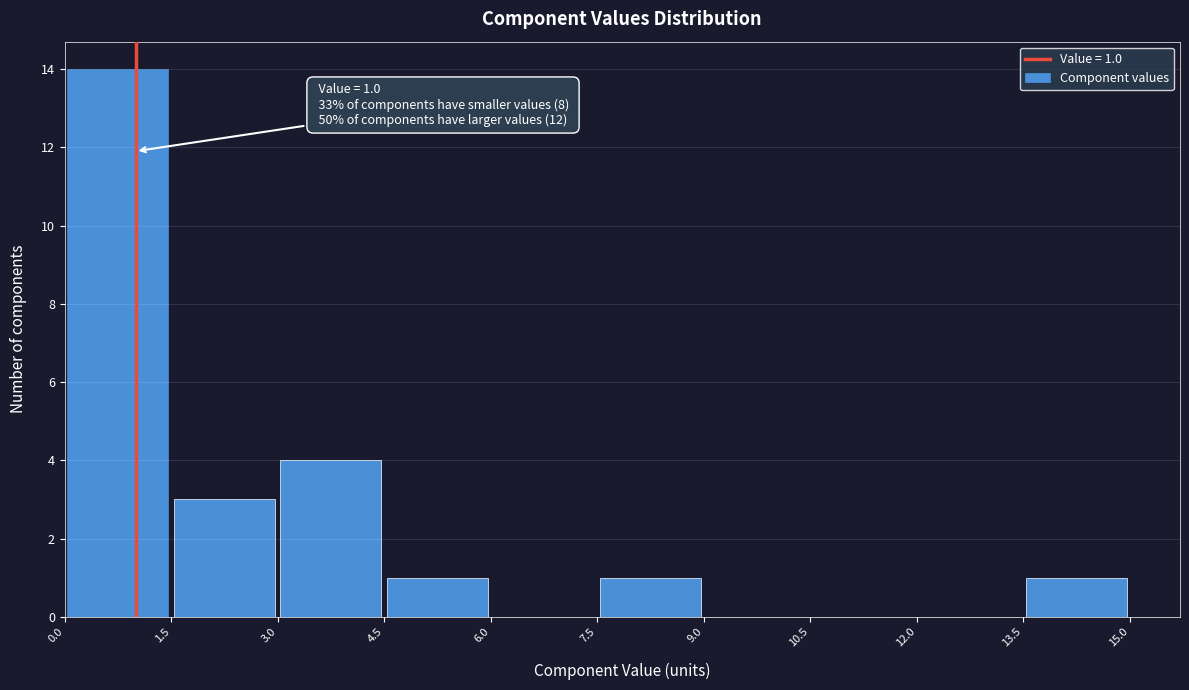

Over which range of the x-axis is the bar tallest?

0.0 to 1.5